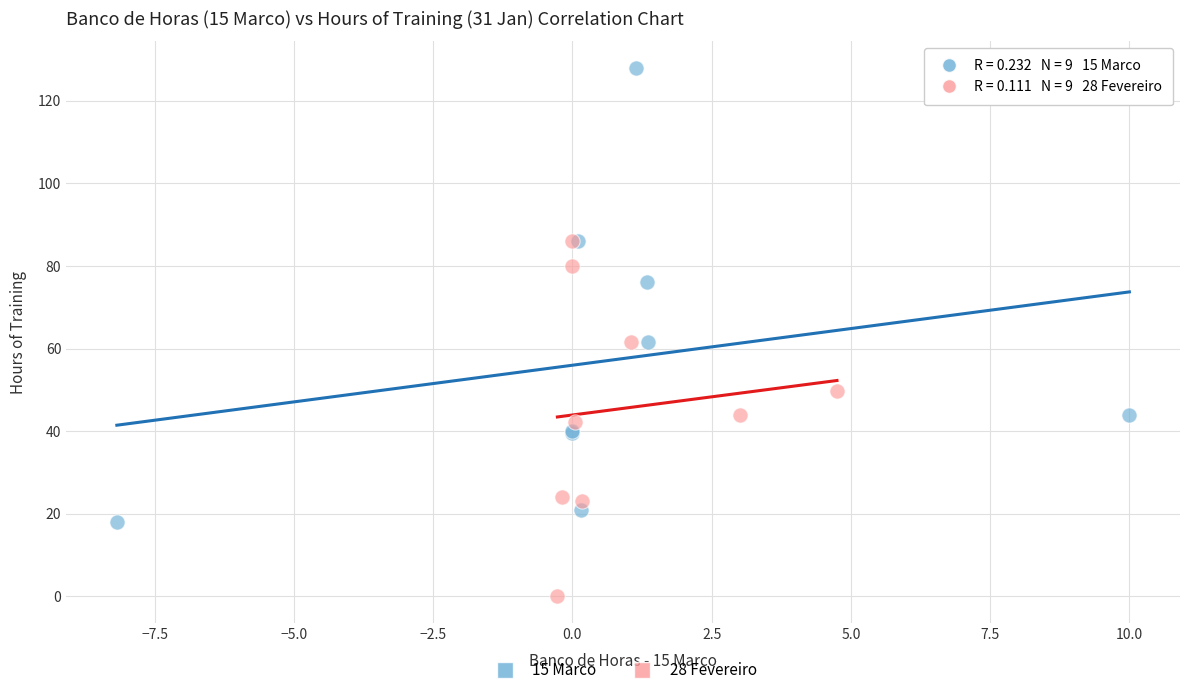

Which series reaches the maximum Y coordinate?

15 Marco